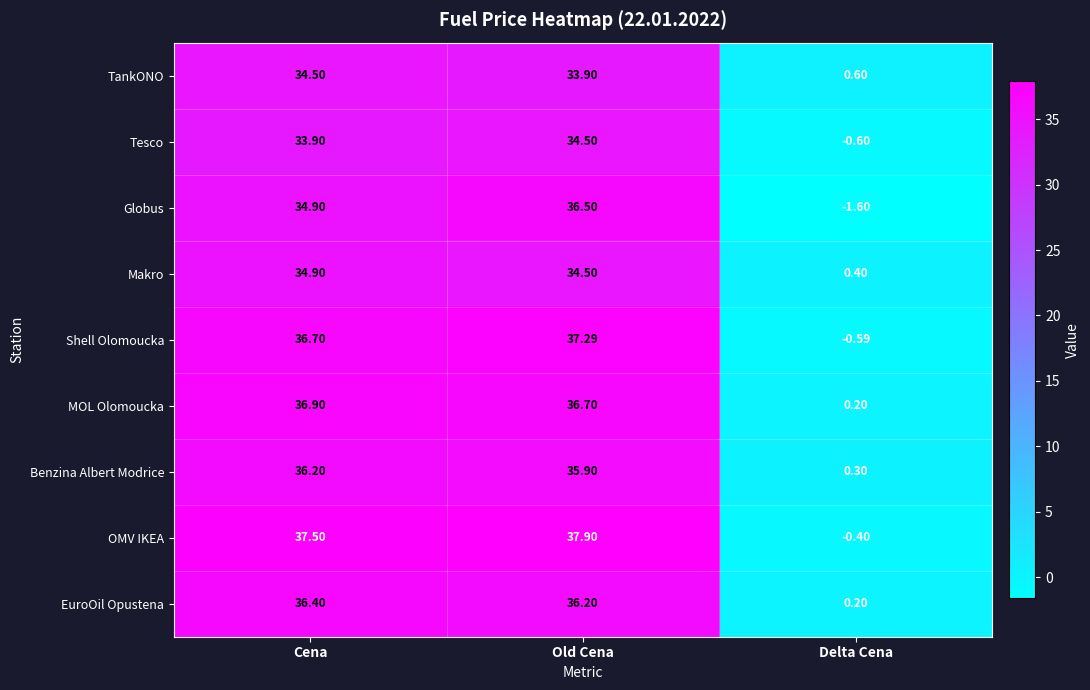

Where does the Benzina Albert Modrice series first go above 35?

Cena